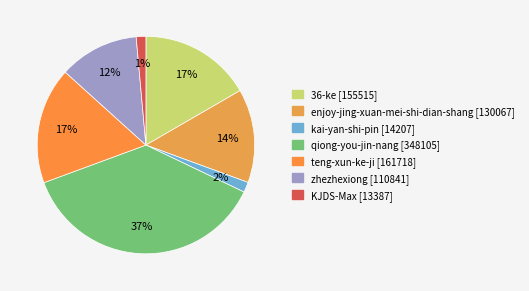

To the nearest percent, what is the average slice percentage?

14%